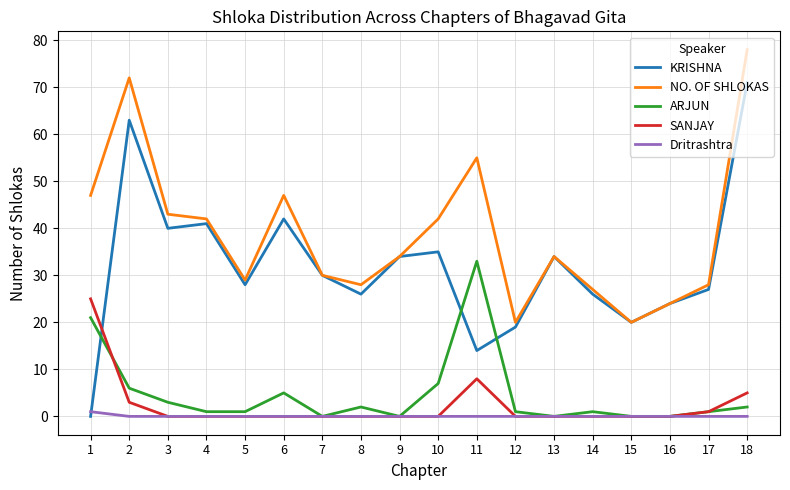

True or false: SANJAY has a value of 0 at 5.

True